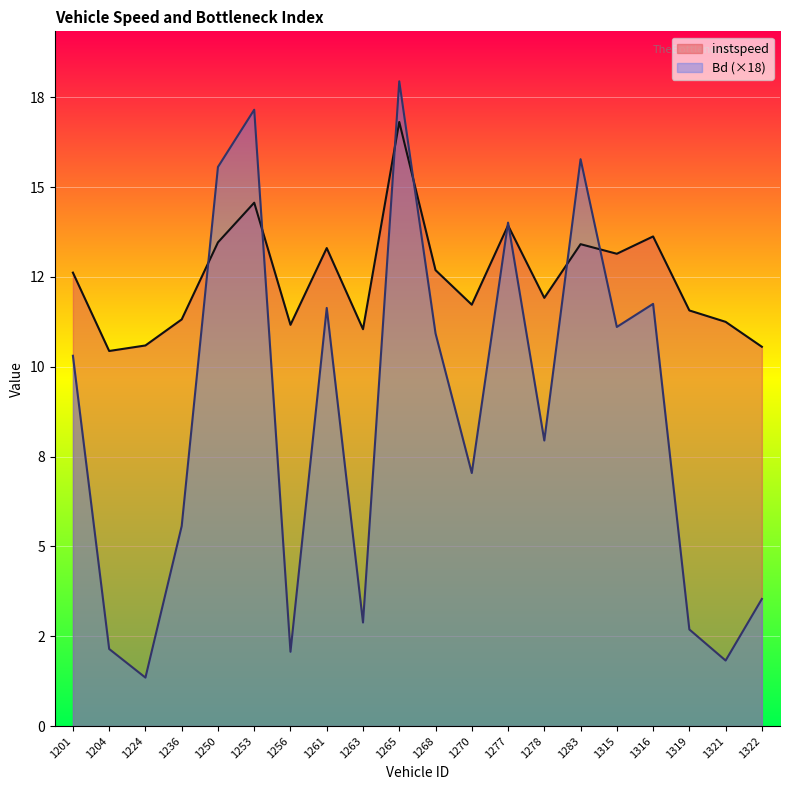

Rank the series by their maximum value, from highest to lowest.

Bd (×18), instspeed